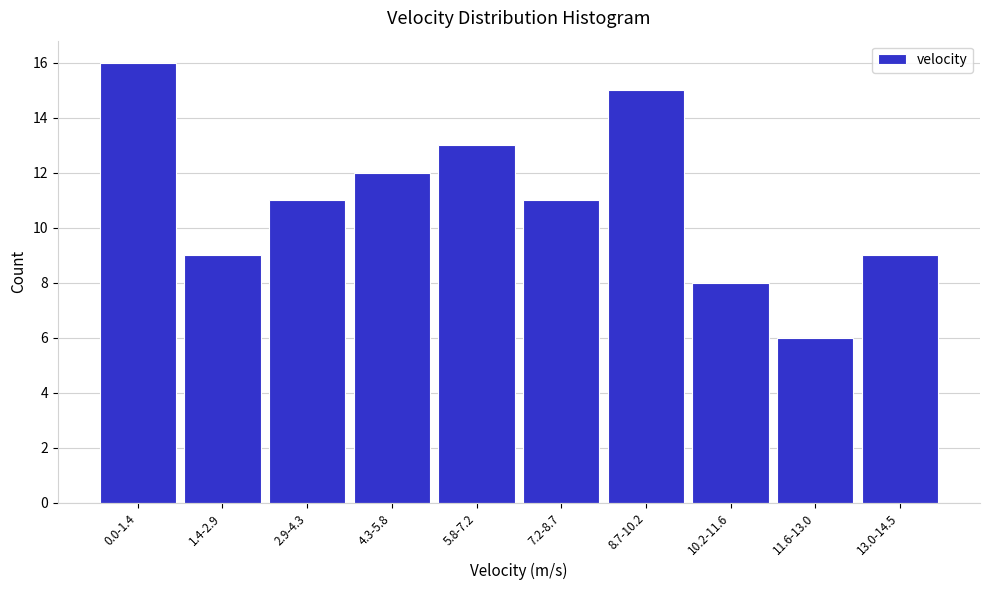

Reading left to right, list all the values displayed in this chart.

0.0-1.4=16	1.4-2.9=9	2.9-4.3=11	4.3-5.8=12	5.8-7.2=13	7.2-8.7=11	8.7-10.2=15	10.2-11.6=8	11.6-13.0=6	13.0-14.5=9